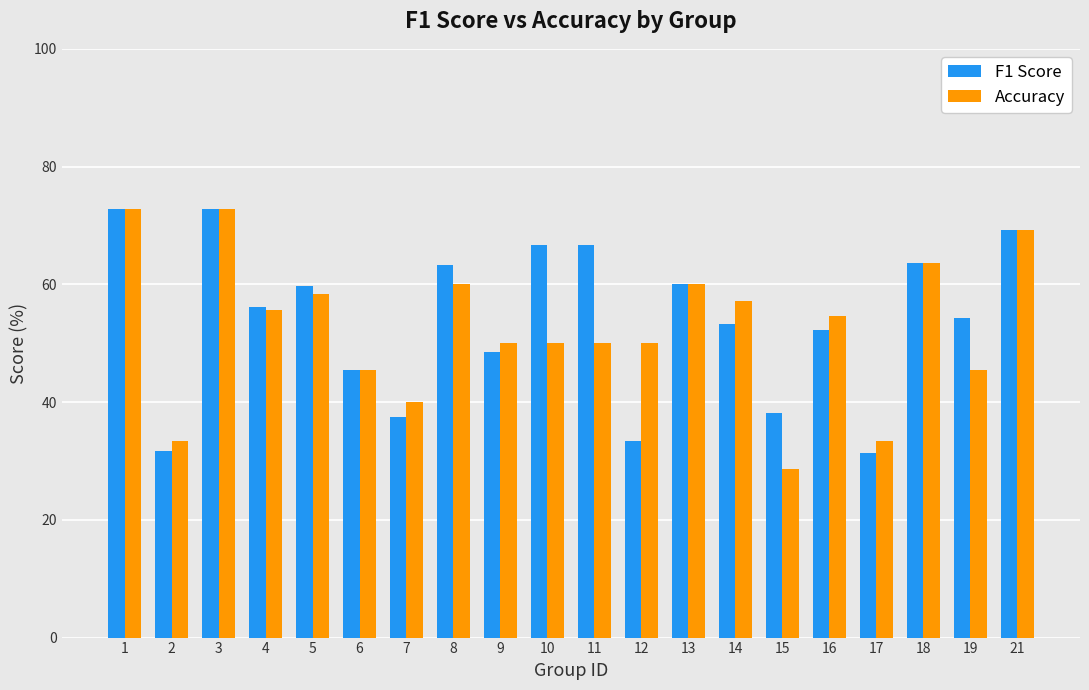

At 7, list the series in order from largest to smallest.

Accuracy, F1 Score